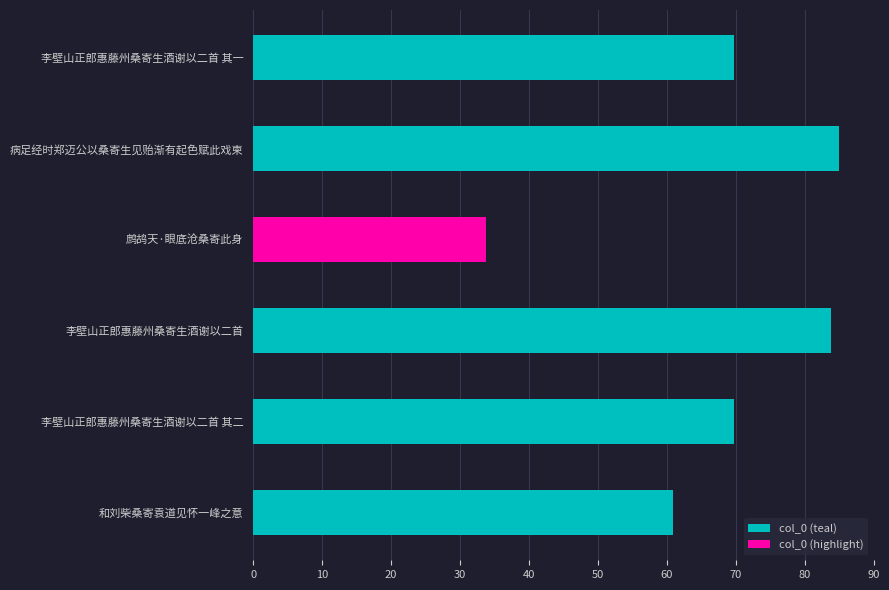

At which category does the chart reach its peak across all series?

病足经时郑迈公以桑寄生见贻渐有起色赋此戏柬